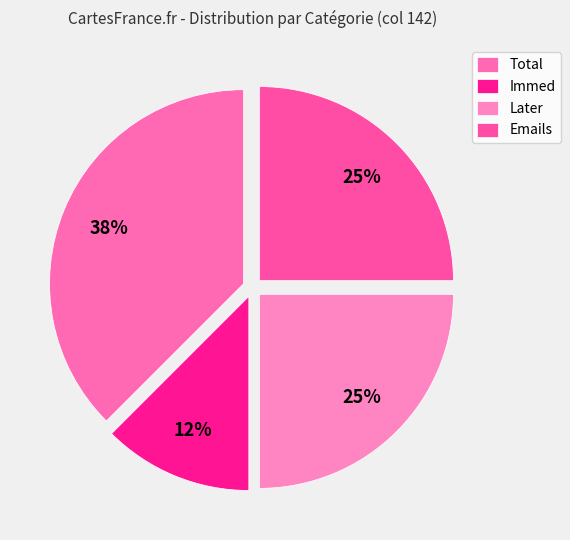

To the nearest percent, what is the difference between the Later and Immed slice percentages?

12%